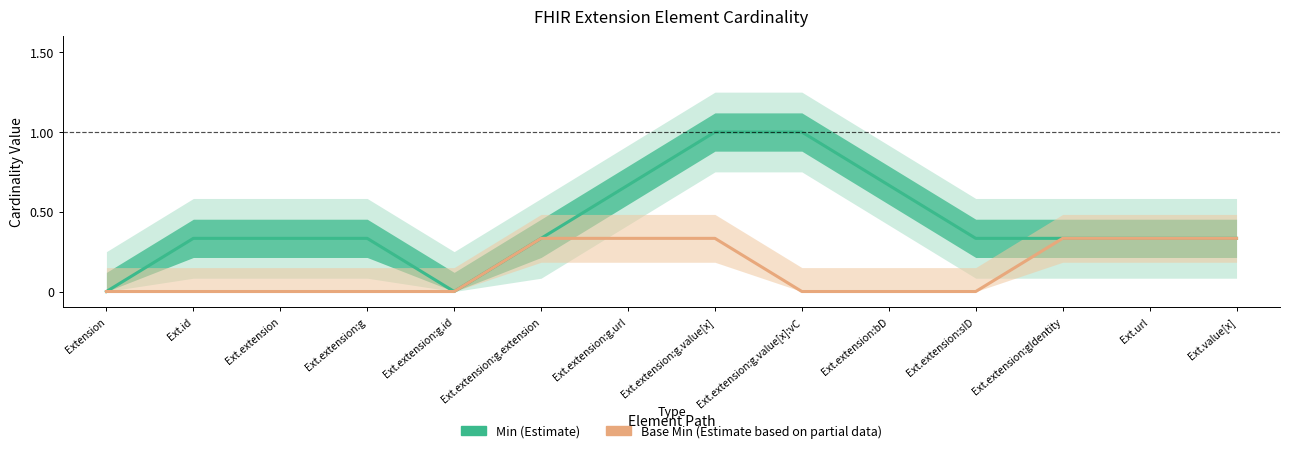

List the labels in order of Base Min (Estimate based on partial data) value, largest first.

Ext.extension:g.extension, Ext.extension:g.url, Ext.extension:g.value[x], Ext.extension:gIdentity, Ext.url, Ext.value[x], Extension, Ext.id, Ext.extension, Ext.extension:g, Ext.extension:g.id, Ext.extension:g.value[x]:vC, Ext.extension:bD, Ext.extension:sID